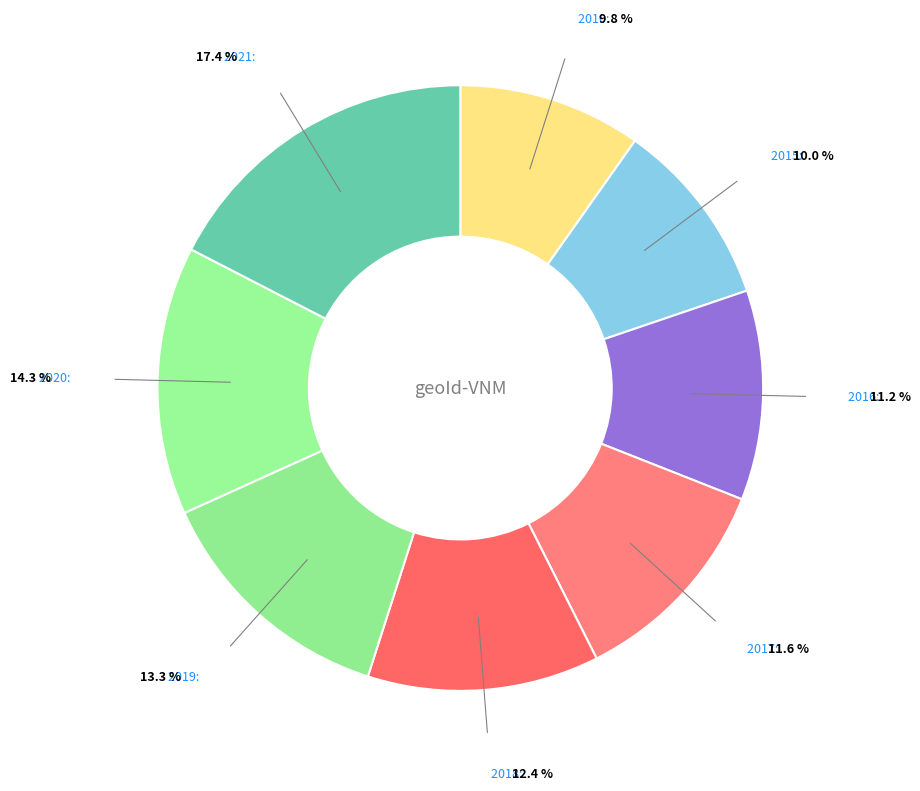

Is the sum of 2015 and 2016 greater than half?

No